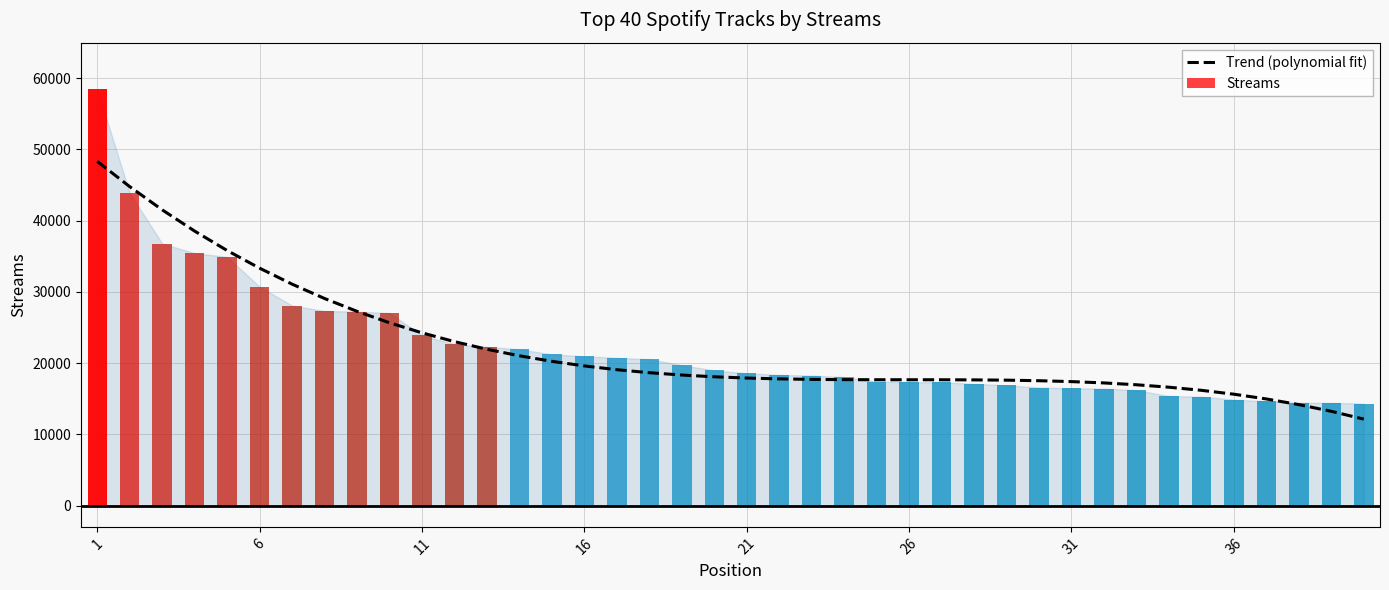

How many series are shown in this chart?

1